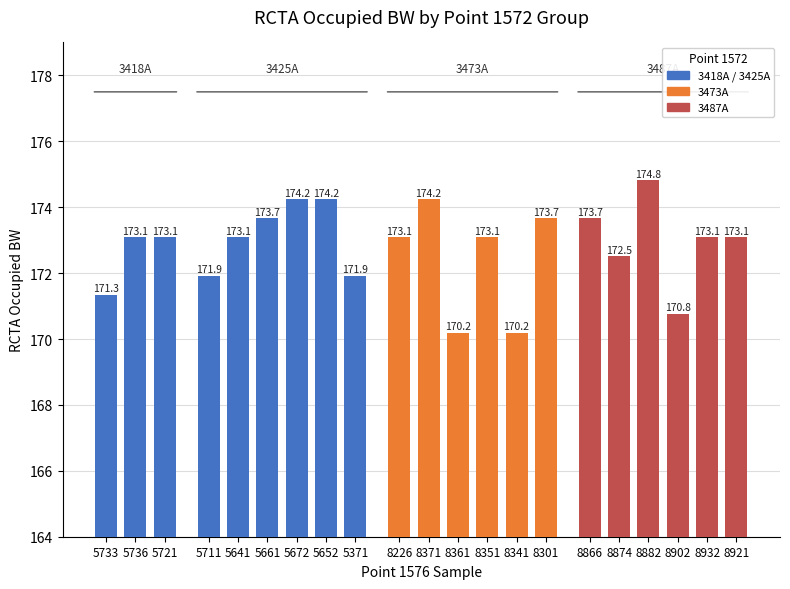

List the series in order of their peak value, lowest first.

3418A, 3425A, 3473A, 3487A